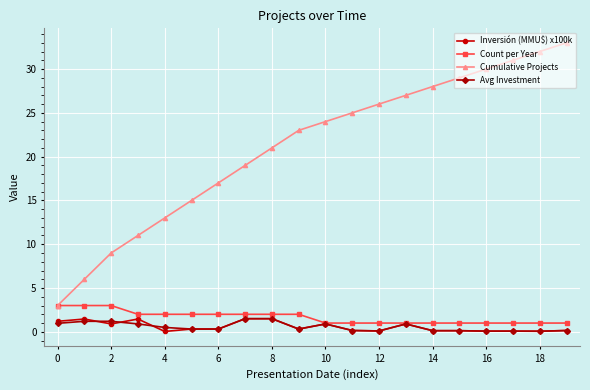

Is this an area chart (filled region under the line)?

No